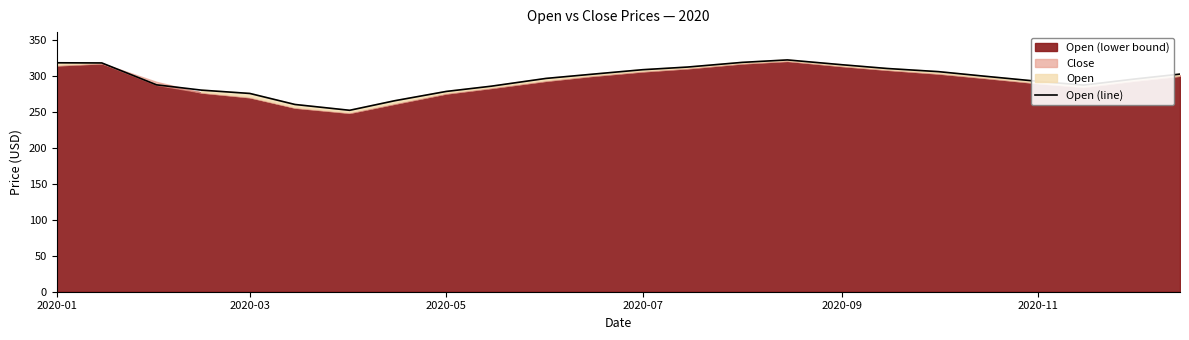

How many points are lower than both their immediate neighbors (excluding endpoints)?

2